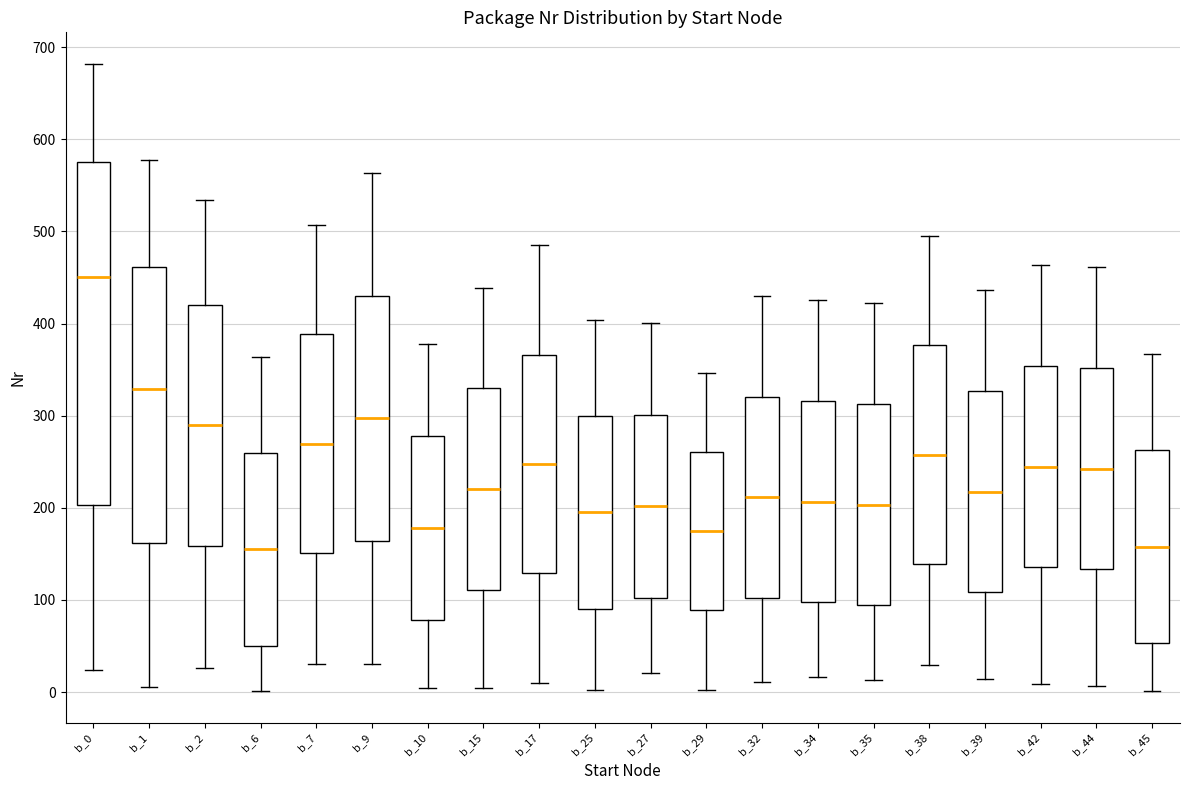

Reading left to right, transcribe this box plot: for each box, give where its median line is, the range the box spans, and where its two whiskers end, as read against the y-axis. The values are not printed on the chart, so give them approximately, as read against the axis.

b_0: median 450, box 200 to 580, whiskers 20 to 680
b_1: median 330, box 160 to 460, whiskers 10 to 580
b_2: median 290, box 160 to 420, whiskers 30 to 530
b_6: median 160, box 50 to 260, whiskers 0 to 360
b_7: median 270, box 150 to 390, whiskers 30 to 510
b_9: median 300, box 160 to 430, whiskers 30 to 560
b_10: median 180, box 80 to 280, whiskers 0 to 380
b_15: median 220, box 110 to 330, whiskers 0 to 440
b_17: median 250, box 130 to 370, whiskers 10 to 490
b_25: median 200, box 90 to 300, whiskers 0 to 400
b_27: median 200, box 100 to 300, whiskers 20 to 400
b_29: median 180, box 90 to 260, whiskers 0 to 350
b_32: median 210, box 100 to 320, whiskers 10 to 430
b_34: median 210, box 100 to 320, whiskers 20 to 430
b_35: median 200, box 90 to 310, whiskers 10 to 420
b_38: median 260, box 140 to 380, whiskers 30 to 500
b_39: median 220, box 110 to 330, whiskers 10 to 440
b_42: median 240, box 140 to 350, whiskers 10 to 460
b_44: median 240, box 130 to 350, whiskers 10 to 460
b_45: median 160, box 50 to 260, whiskers 0 to 370